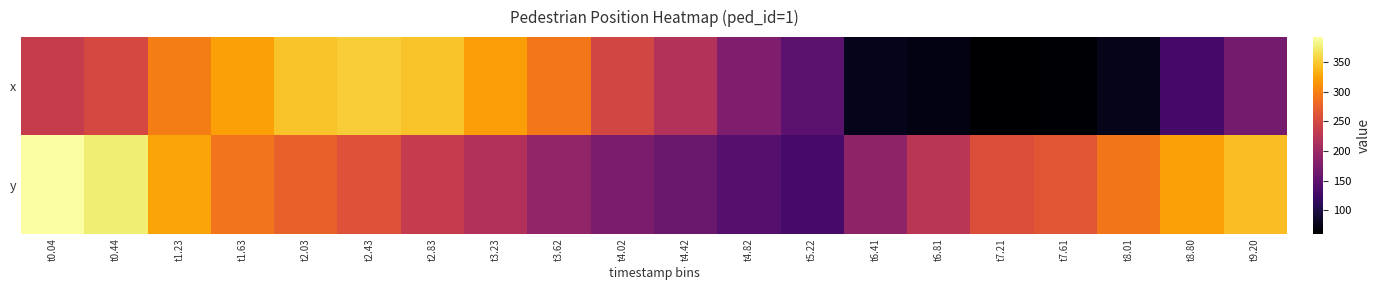

Which series has the widest spread of values?

x